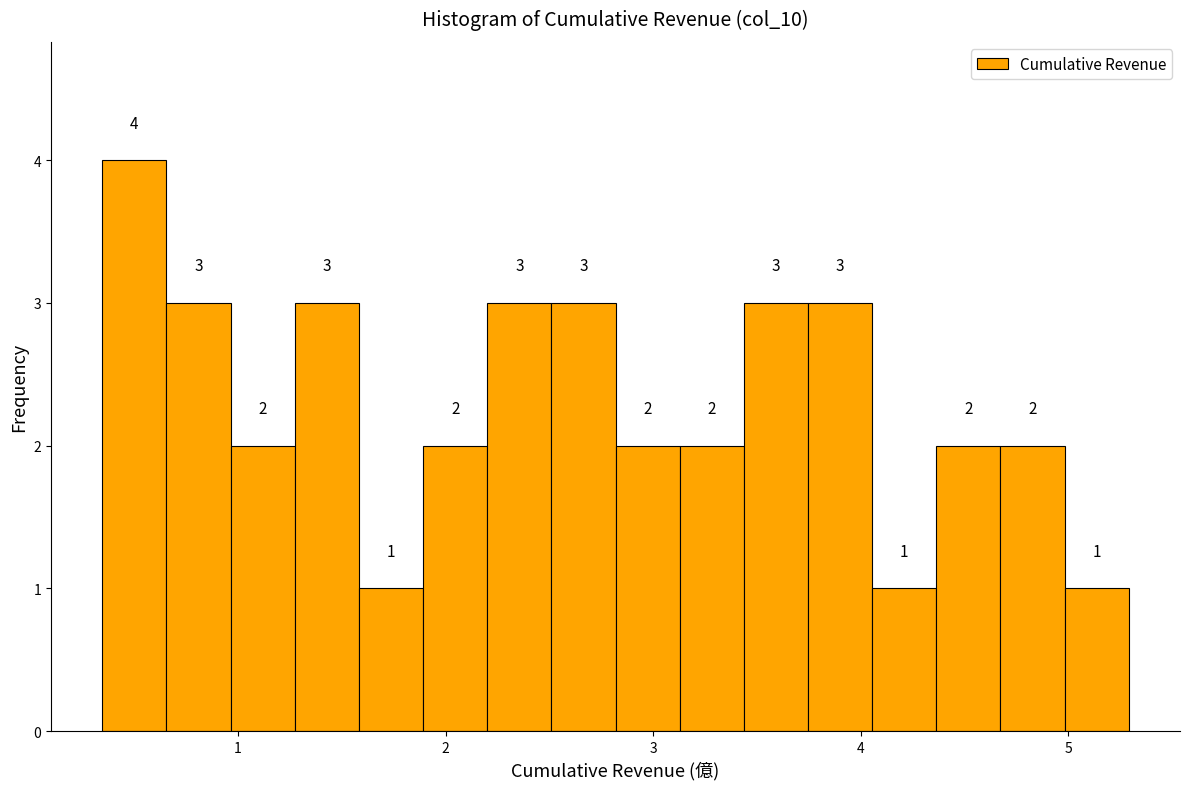

Read against the x-axis, roughly where is the centre of the tallest bar?

0.5